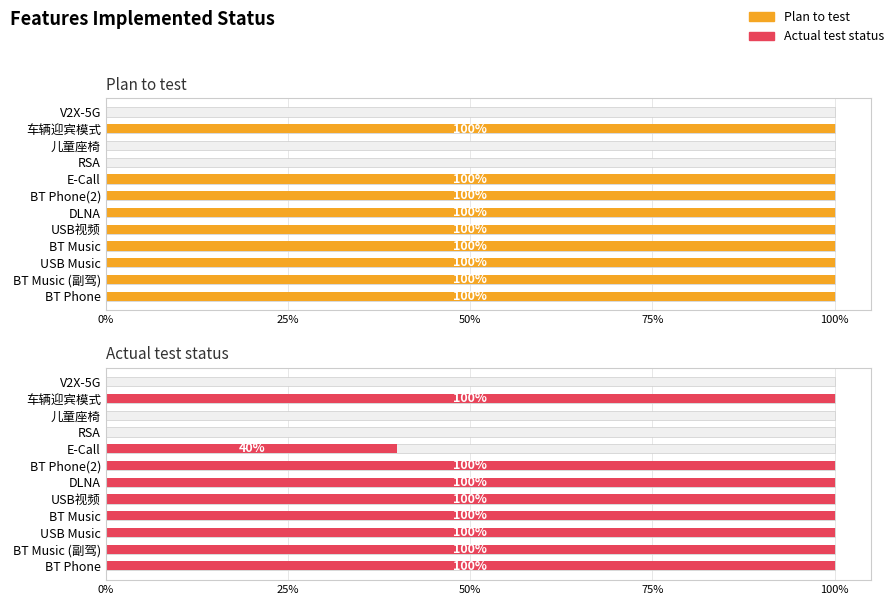

True or false: Actual test status has a value of 1.0 at USB视频.

True